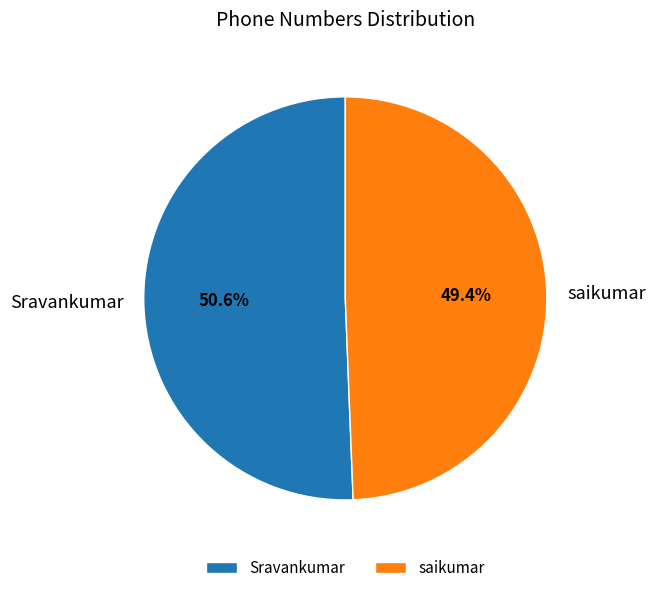

Which slice represents more than half of the pie?

Sravankumar